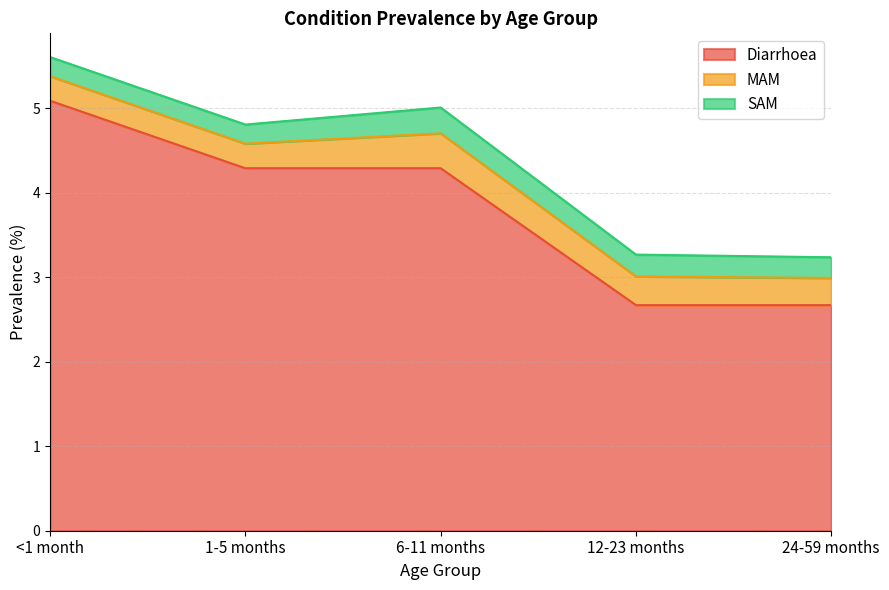

What is the value of the SAM point at the 5th from the left?

0.2